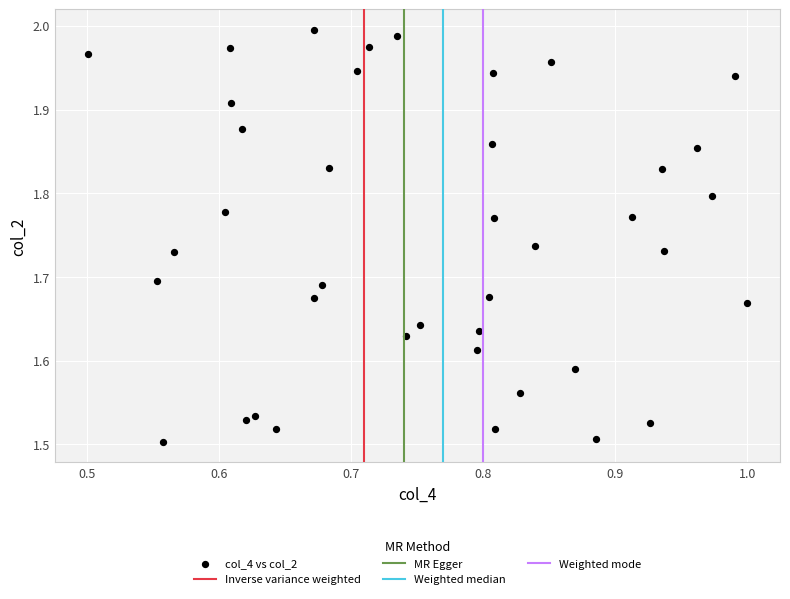

What is the range of X values (max minus min)?

0.5